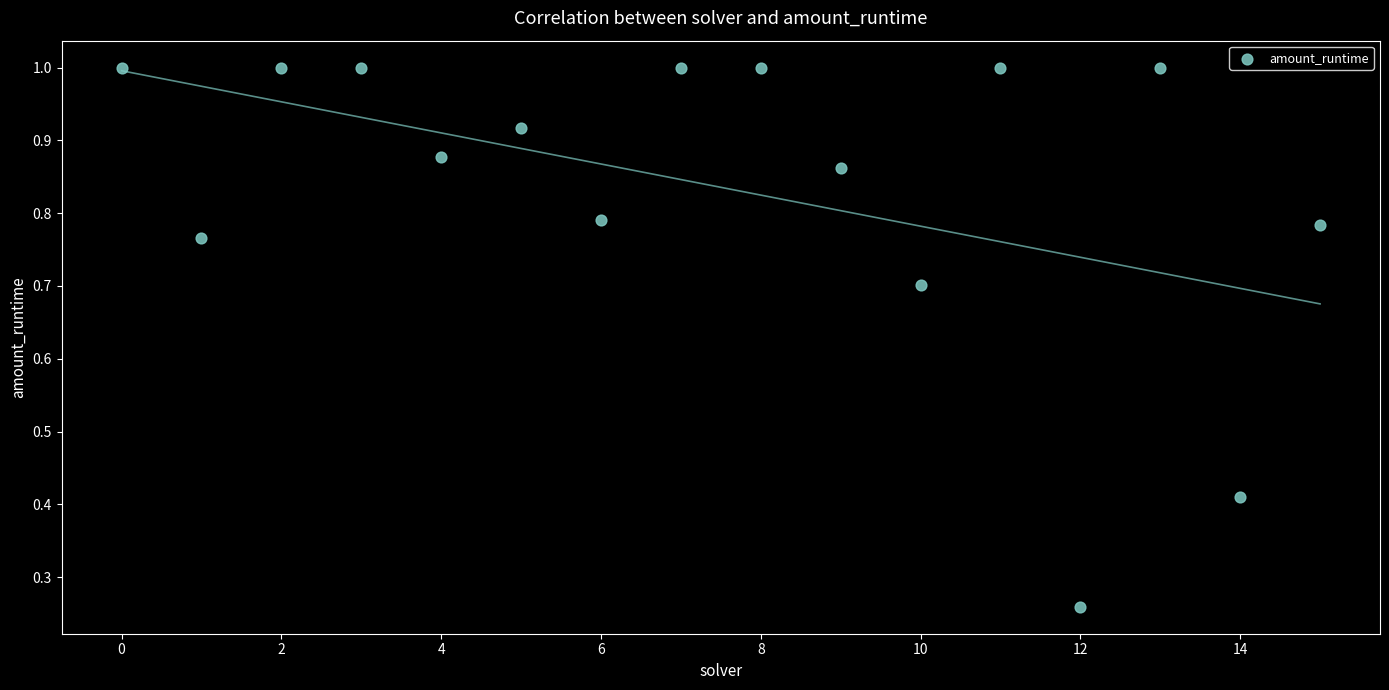

How many points are shown in the scatter plot?

16